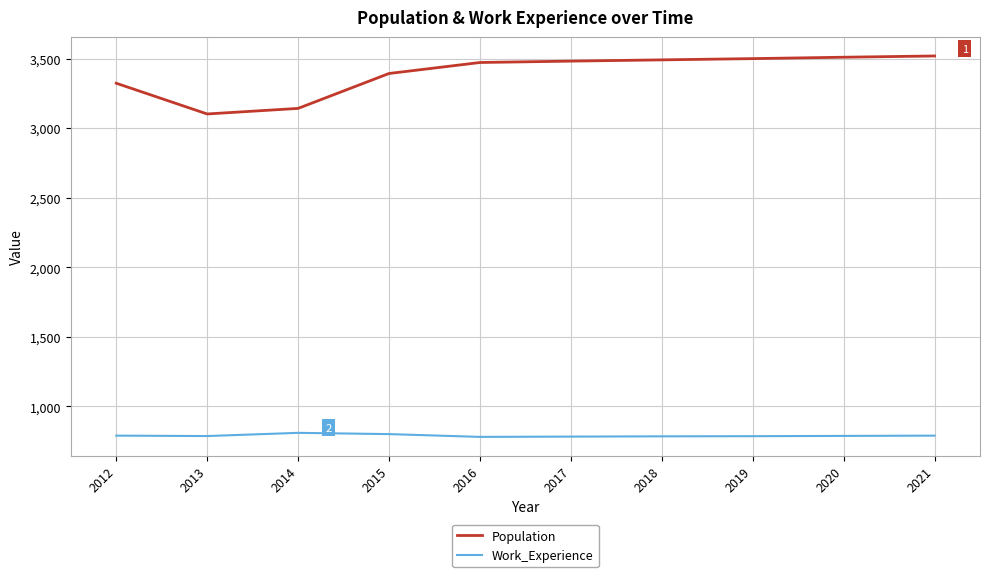

What is the difference between the Population values at 2015 and 2021?

126